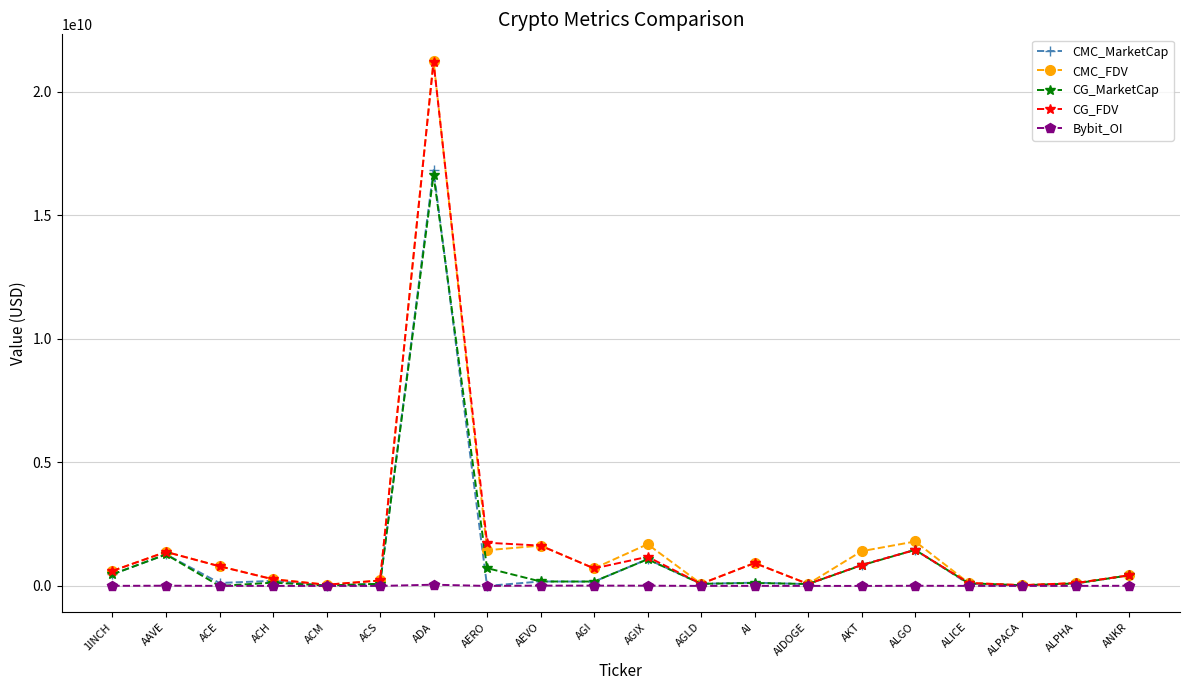

True or false: Bybit_OI has a value of 0.0 at ACS.

True